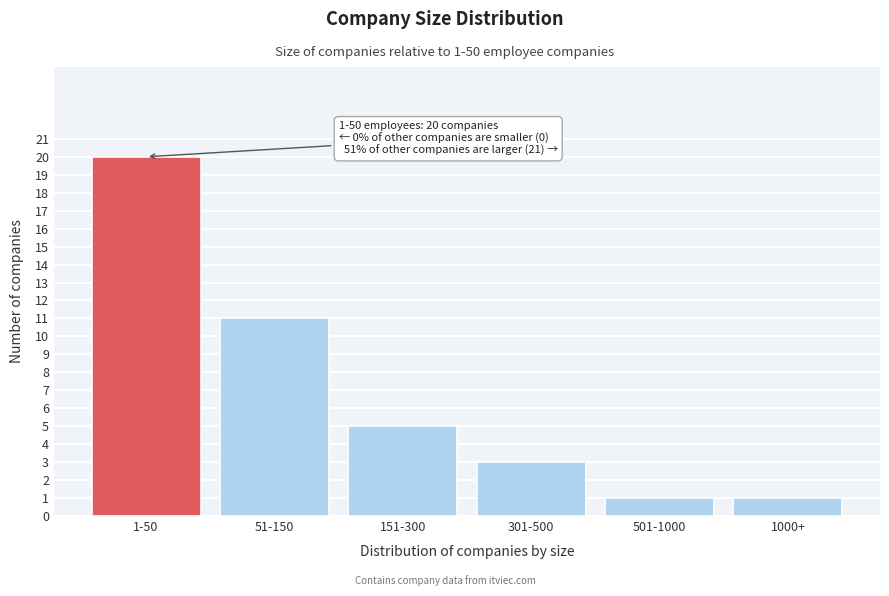

Reading left to right, list all the values displayed in this chart.

1-50=20	51-150=11	151-300=5	301-500=3	501-1000=1	1000+=1